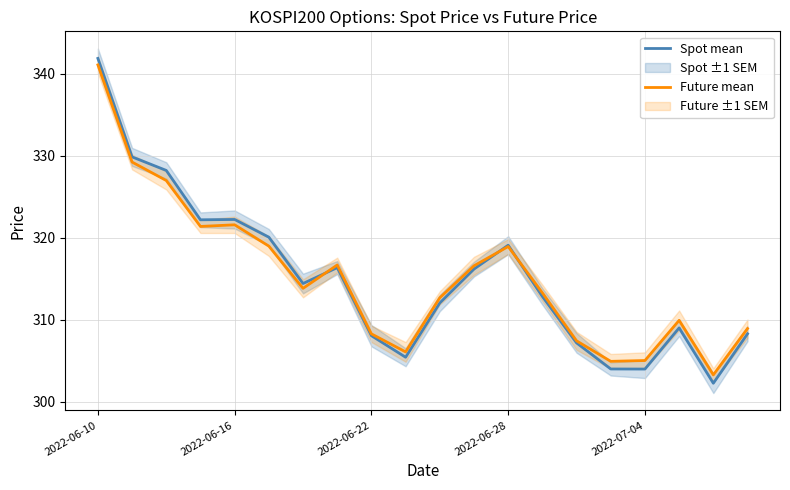

How many intersections are there between Spot mean and Future mean?

3